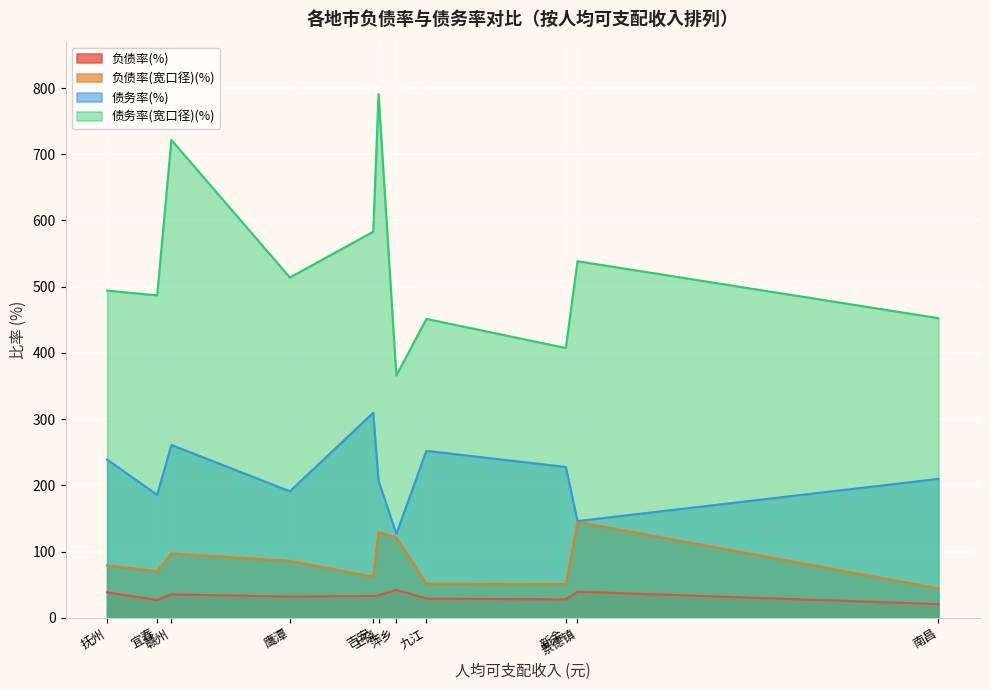

Is it true that 债务率(宽口径)(%) equals 238.9 at 抚州?

False